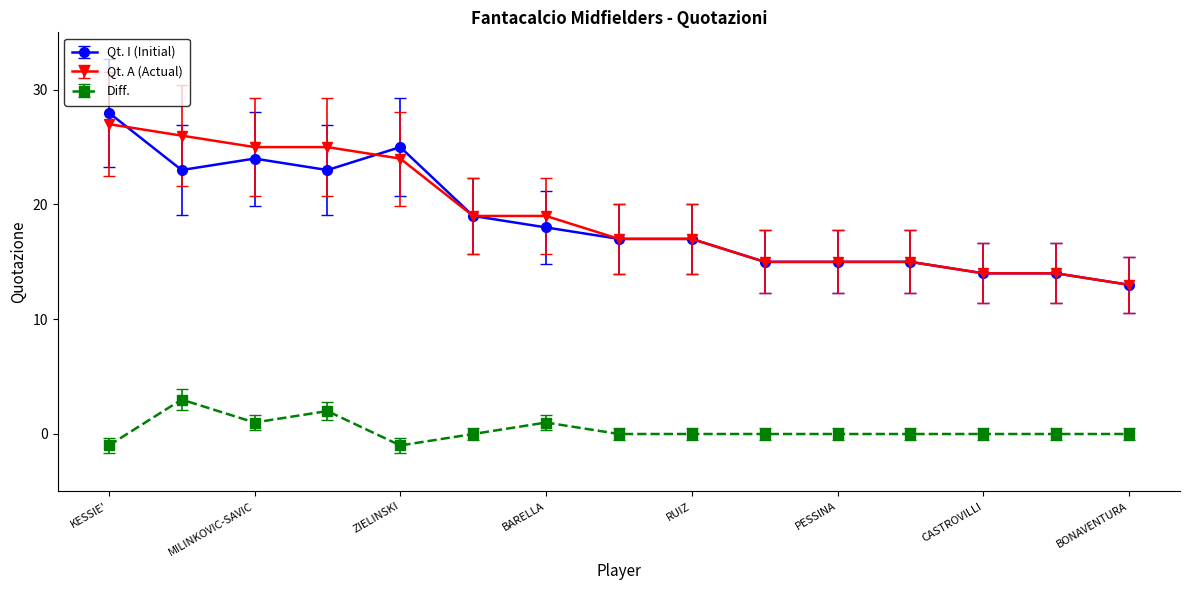

True or false: Qt. A (Actual) and Diff. intersect in this chart.

False